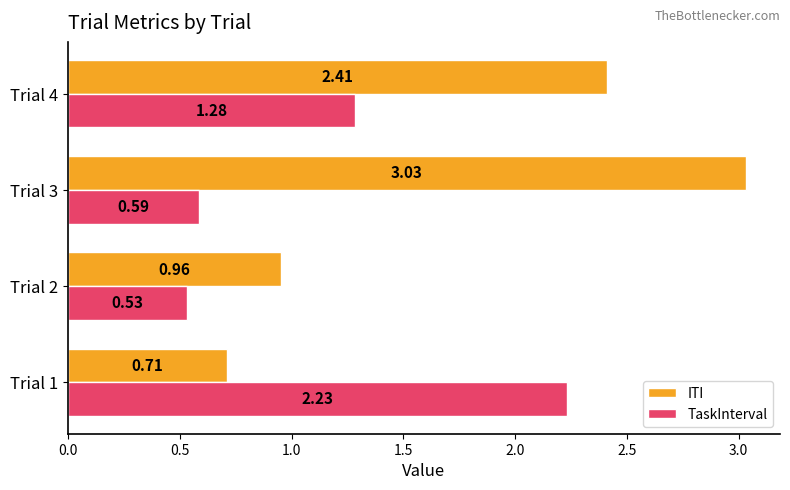

What is the sum of the TaskInterval values at Trial 3 and Trial 2?

1.1